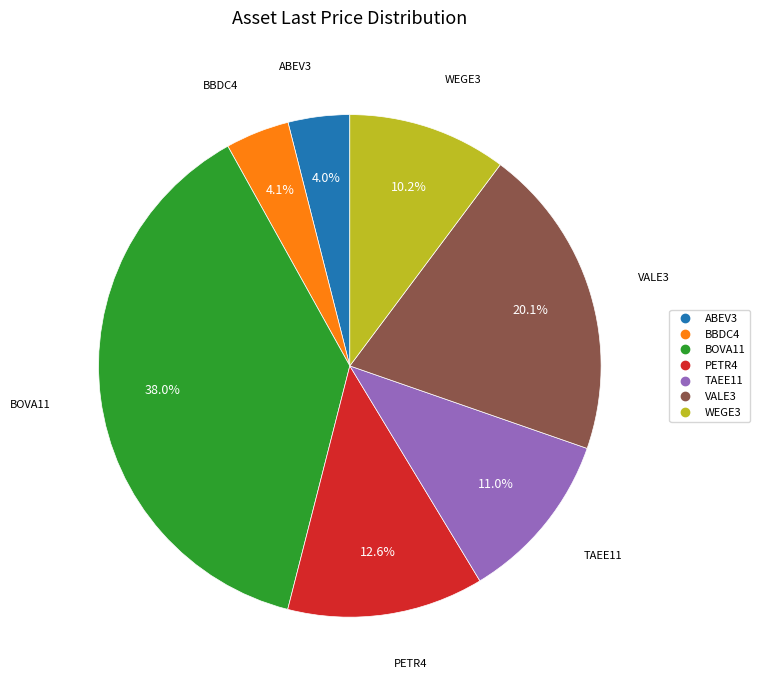

To the nearest percent, what is the difference between the VALE3 and ABEV3 slice percentages?

16%